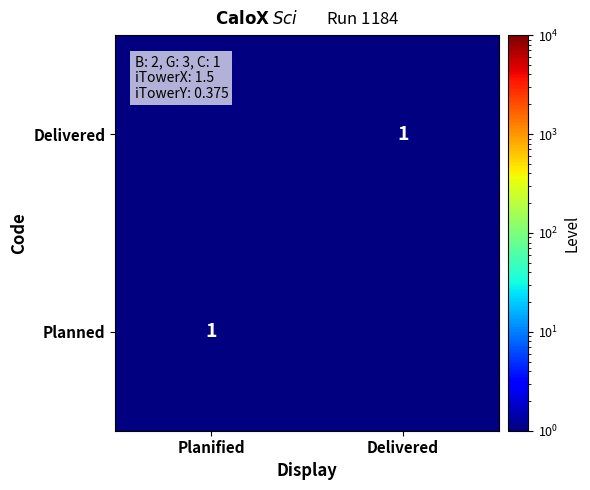

The Planned series shows 1.0 at Planified. True or false?

True